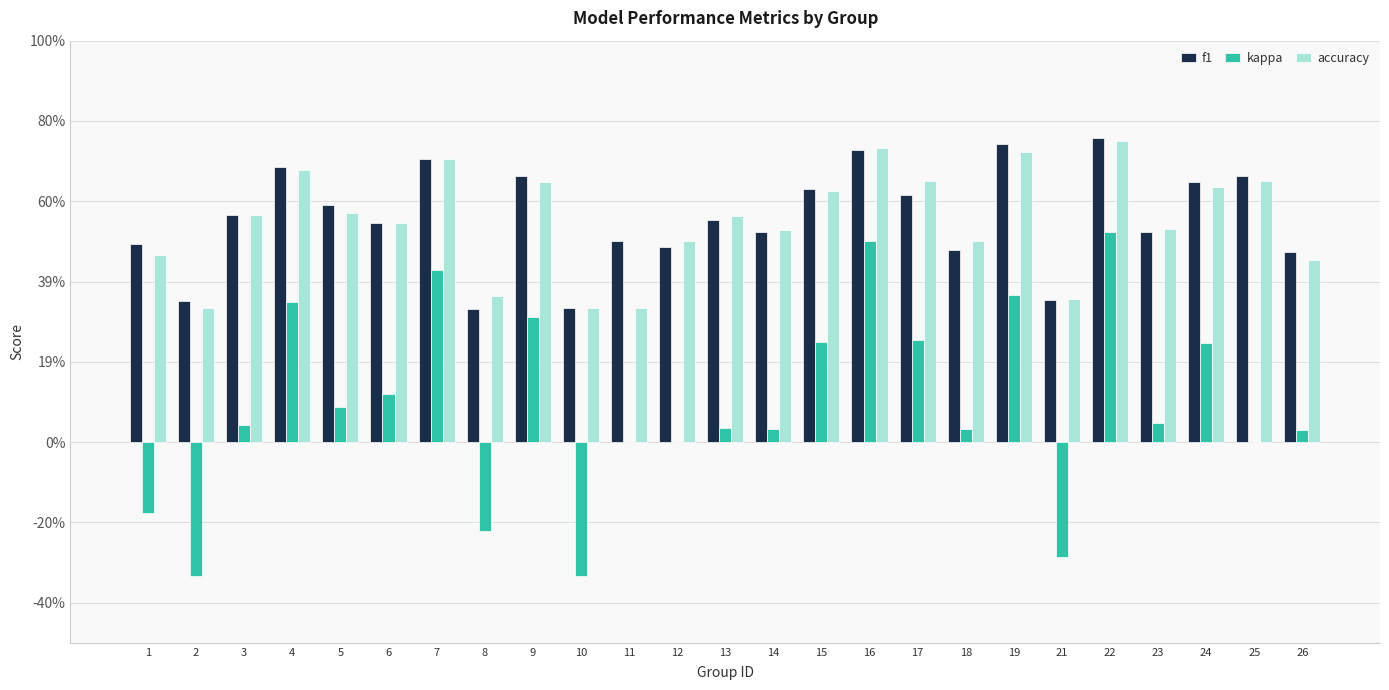

Reading right to left, extract all data points from this chart.

f1: 26=0.5	25=0.7	24=0.6	23=0.5	22=0.8	21=0.4	19=0.7	18=0.5	17=0.6	16=0.7	15=0.6	14=0.5	13=0.6	12=0.5	11=0.5	10=0.3	9=0.7	8=0.3	7=0.7	6=0.5	5=0.6	4=0.7	3=0.6	2=0.4	1=0.5
kappa: 26=0.0	25=0.0	24=0.2	23=0.0	22=0.5	21=-0.3	19=0.4	18=0.0	17=0.3	16=0.5	15=0.2	14=0.0	13=0.0	12=0.0	11=0.0	10=-0.3	9=0.3	8=-0.2	7=0.4	6=0.1	5=0.1	4=0.3	3=0.0	2=-0.3	1=-0.2
accuracy: 26=0.5	25=0.7	24=0.6	23=0.5	22=0.8	21=0.4	19=0.7	18=0.5	17=0.7	16=0.7	15=0.6	14=0.5	13=0.6	12=0.5	11=0.3	10=0.3	9=0.6	8=0.4	7=0.7	6=0.5	5=0.6	4=0.7	3=0.6	2=0.3	1=0.5